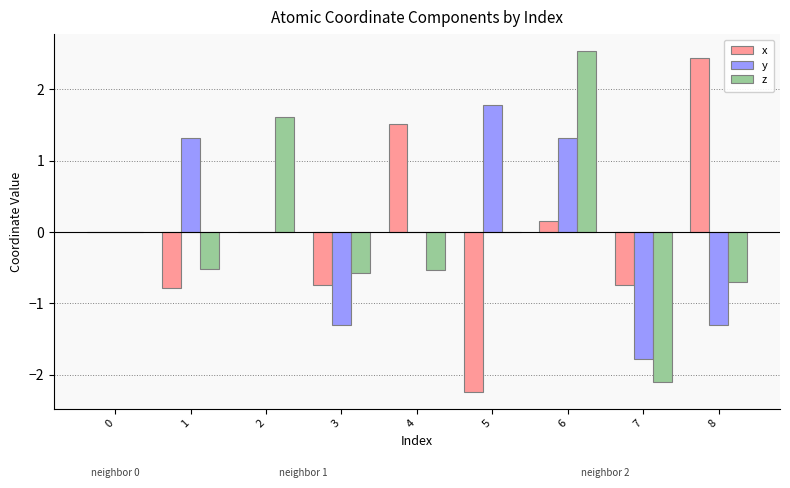

At which label does z reach its peak?

6